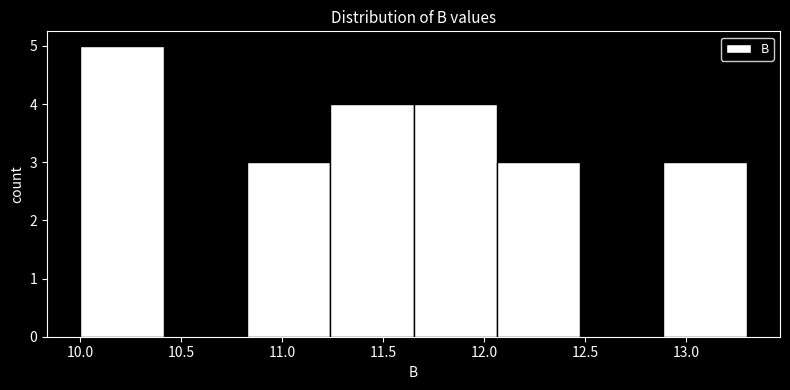

Reading left to right, list every bar in this chart as the range it spans on the x-axis followed by its height. Neither the bar edges nor the heights are printed on the chart, so give them approximately, as read against the axes.

10.00 to 10.40: 5
10.40 to 10.85: 0
10.85 to 11.25: 3
11.25 to 11.65: 4
11.65 to 12.05: 4
12.05 to 12.50: 3
12.50 to 12.90: 0
12.90 to 13.30: 3